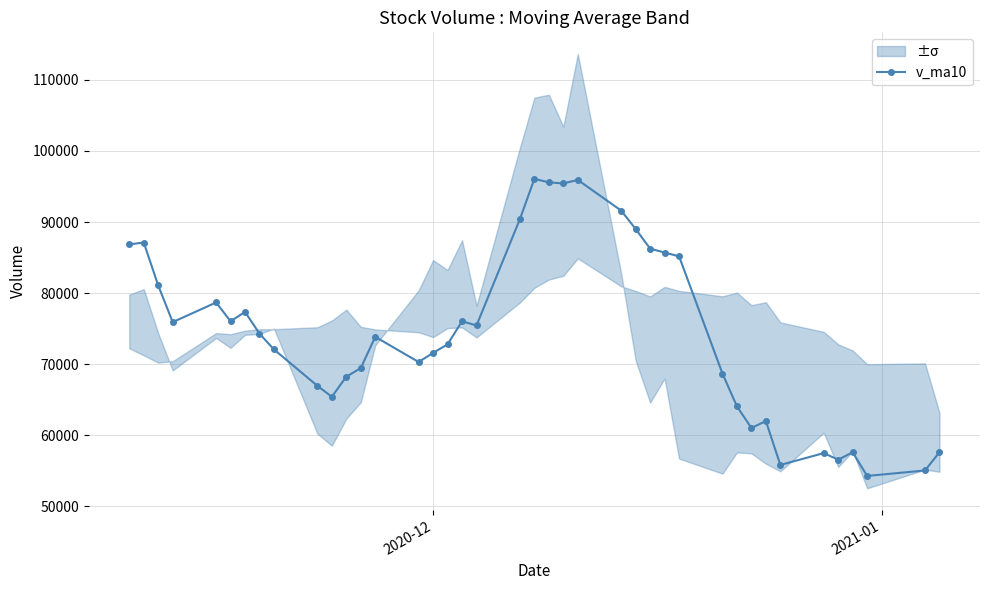

Does the chart display data point markers on the line(s)?

Yes